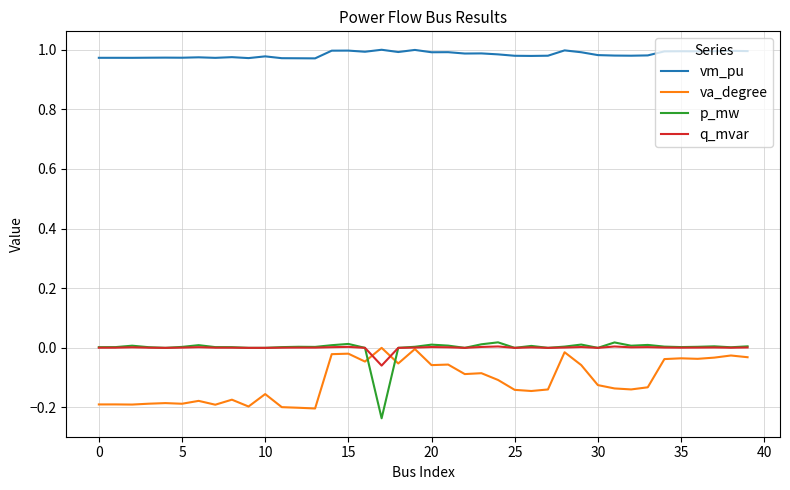

True or false: vm_pu and q_mvar intersect in this chart.

False